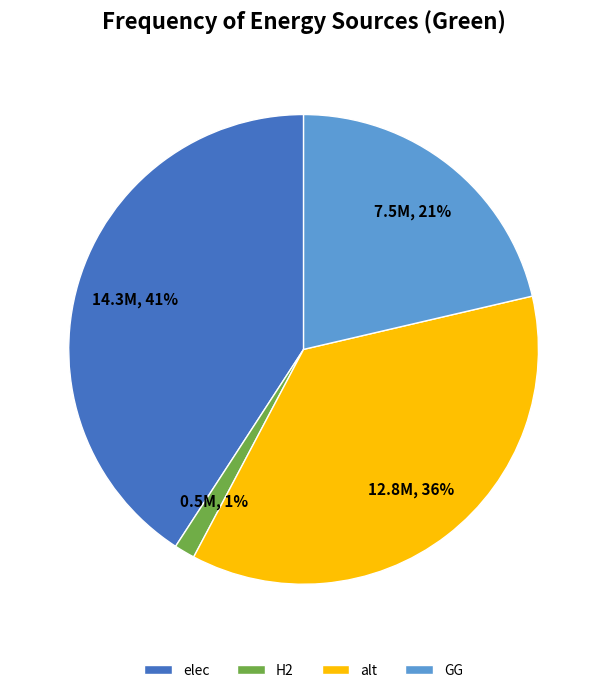

To the nearest percent, what is the combined percentage of H2 and elec?

42%